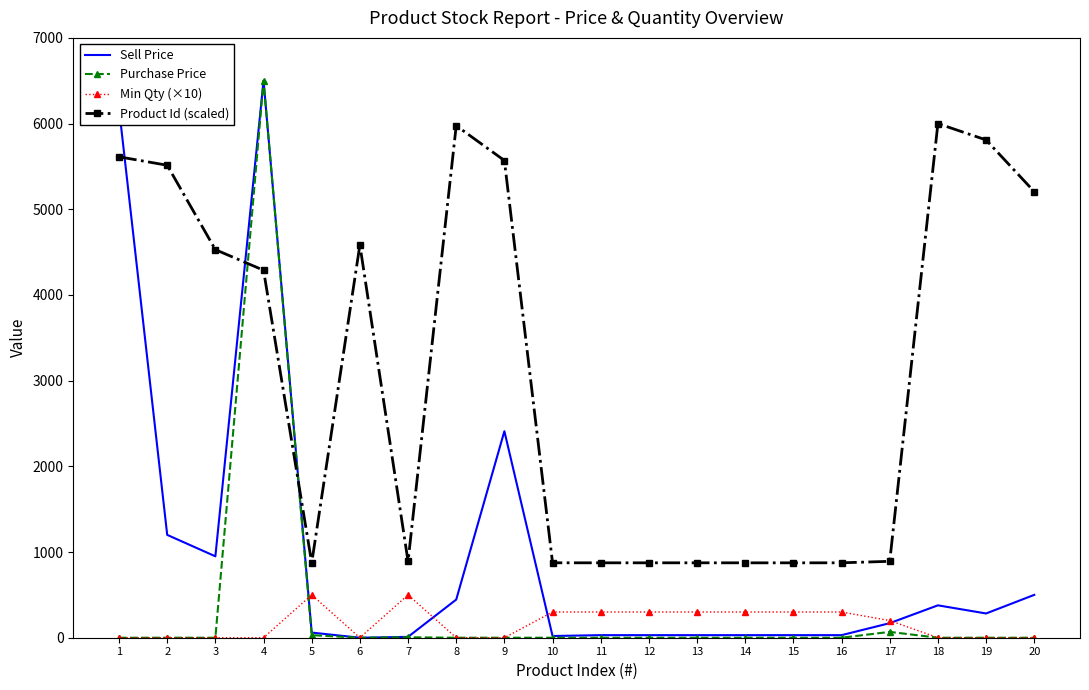

At which category does Product Id (scaled) reach its first local peak?

6